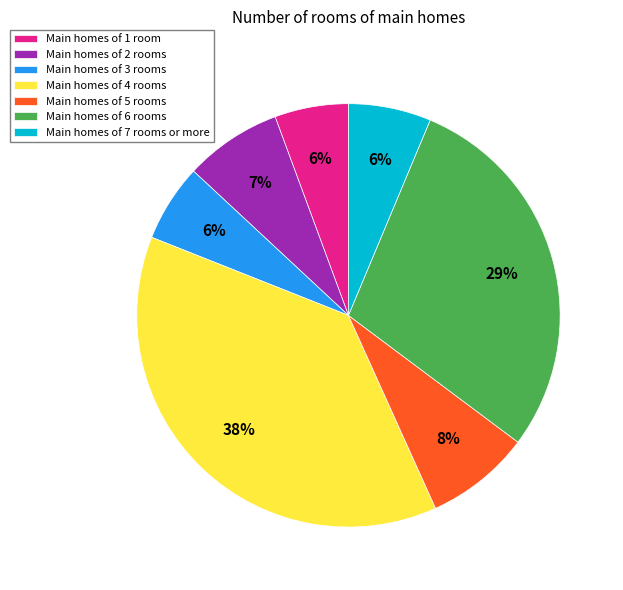

To the nearest percent, what is the average slice percentage?

14%